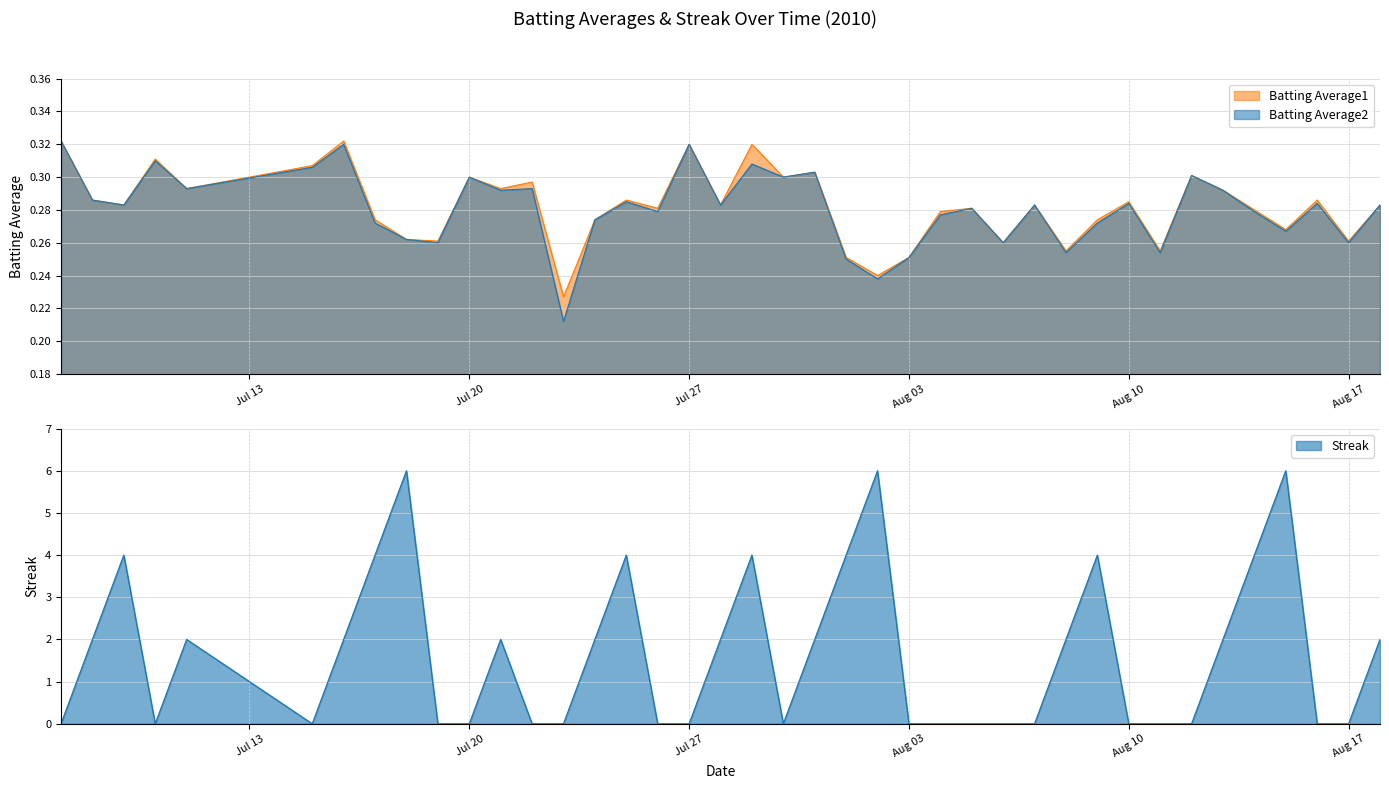

How many times do Batting Average1 and Streak cross each other?

19